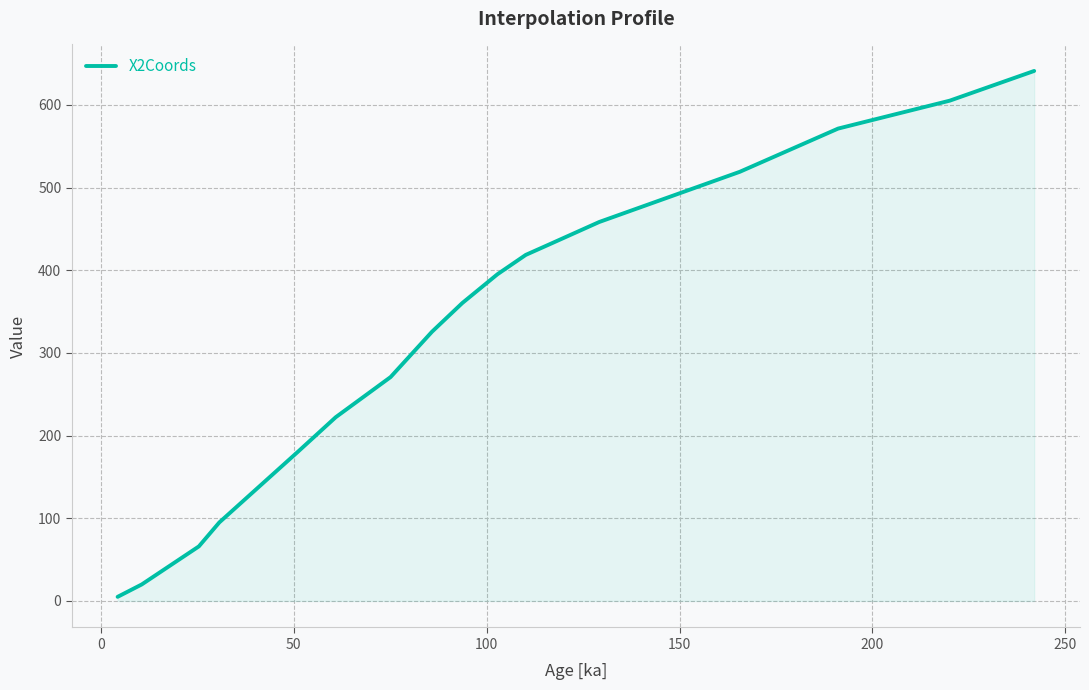

What is the maximum value shown in the chart?

641.1